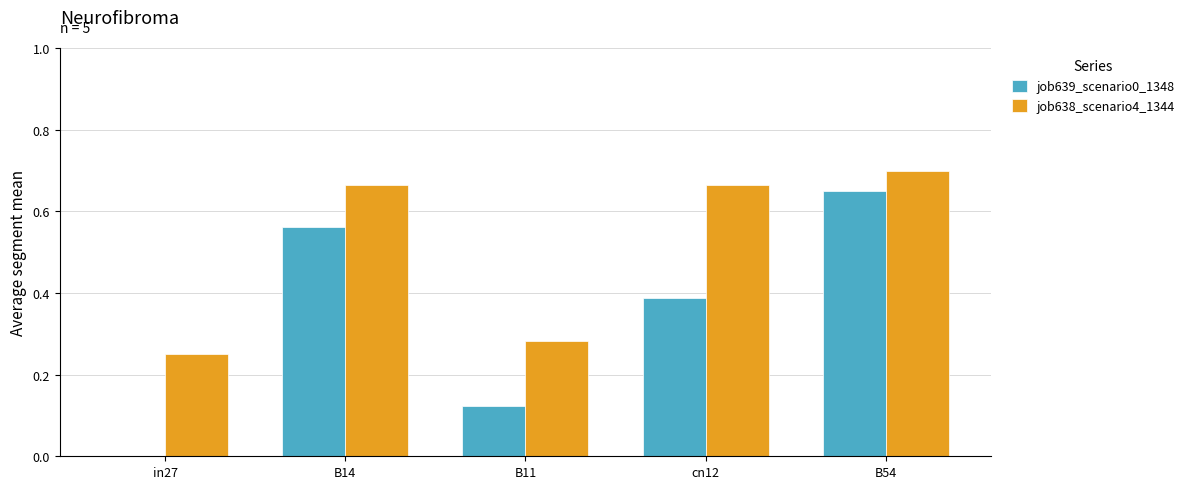

Which series has the largest total across all categories?

job638_scenario4_1344